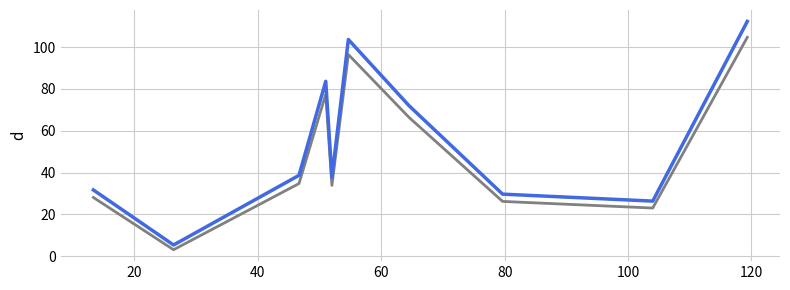

What is the maximum value shown in the chart?

112.3